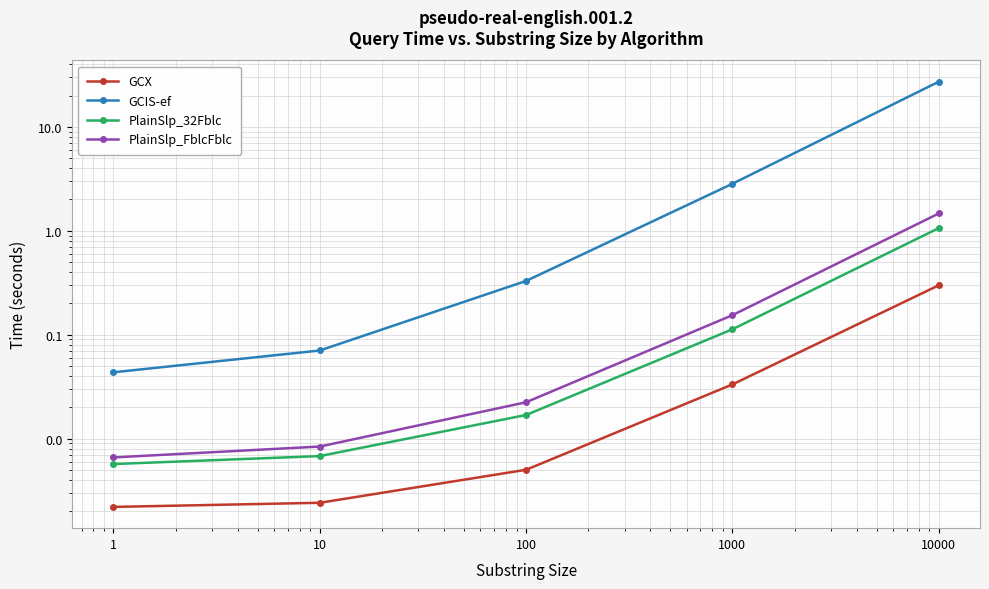

Between 1 and 100, which series saw the biggest shift?

GCIS-ef